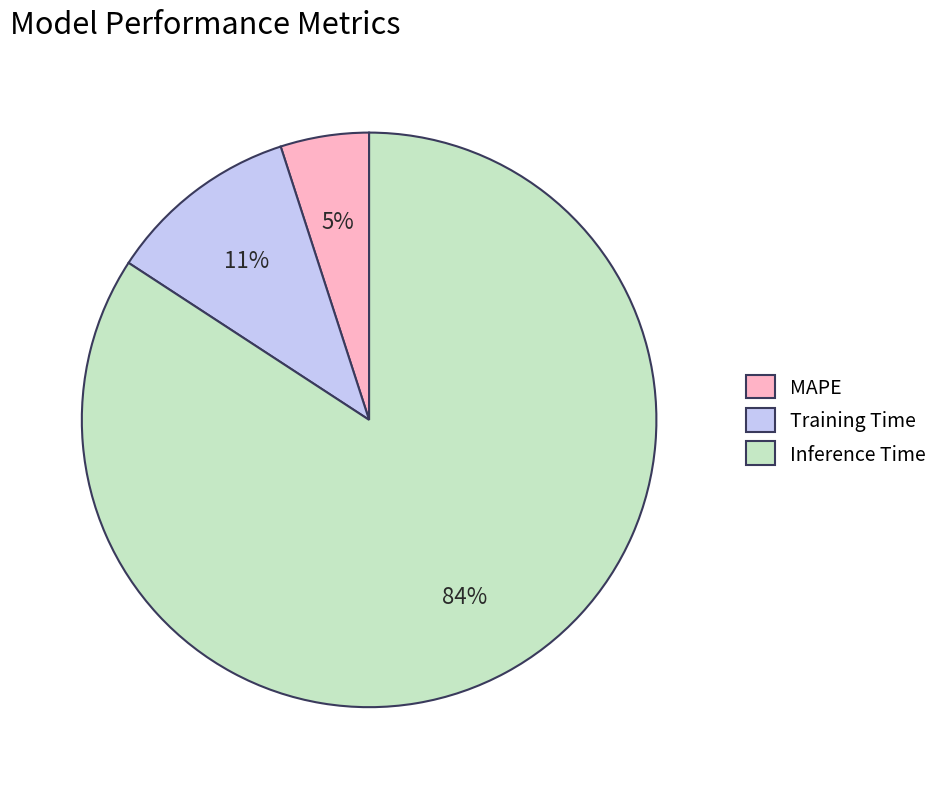

Which slice is the smallest?

MAPE